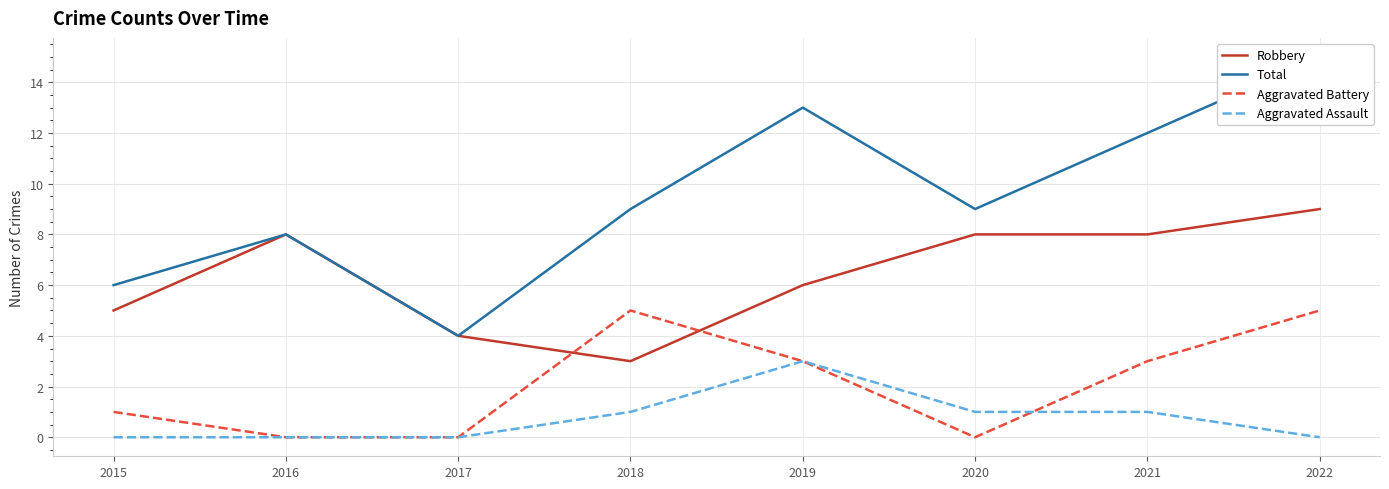

Count the Aggravated Battery values in the range 0 to 5.

8